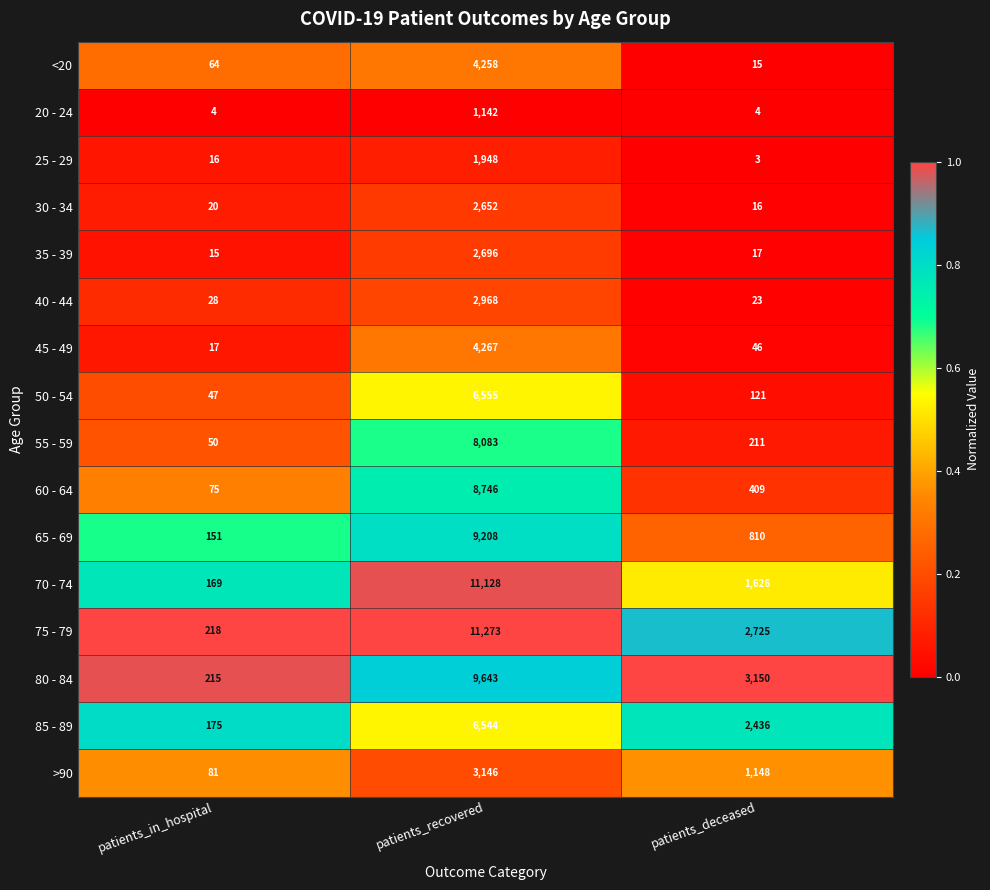

Is it true that 25 - 29 equals 1948 at patients_recovered?

True